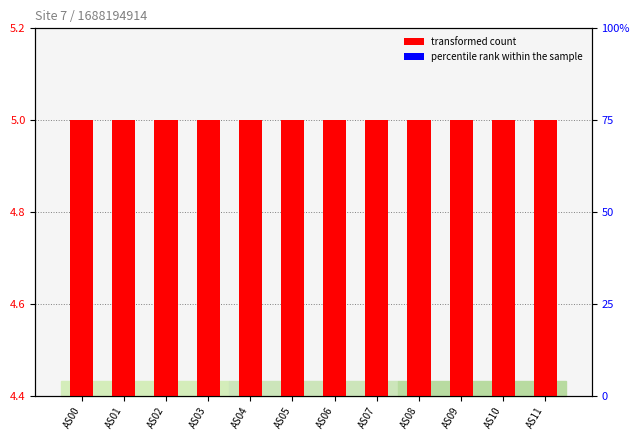

At which label does percentile rank within the sample reach its peak?

AS00